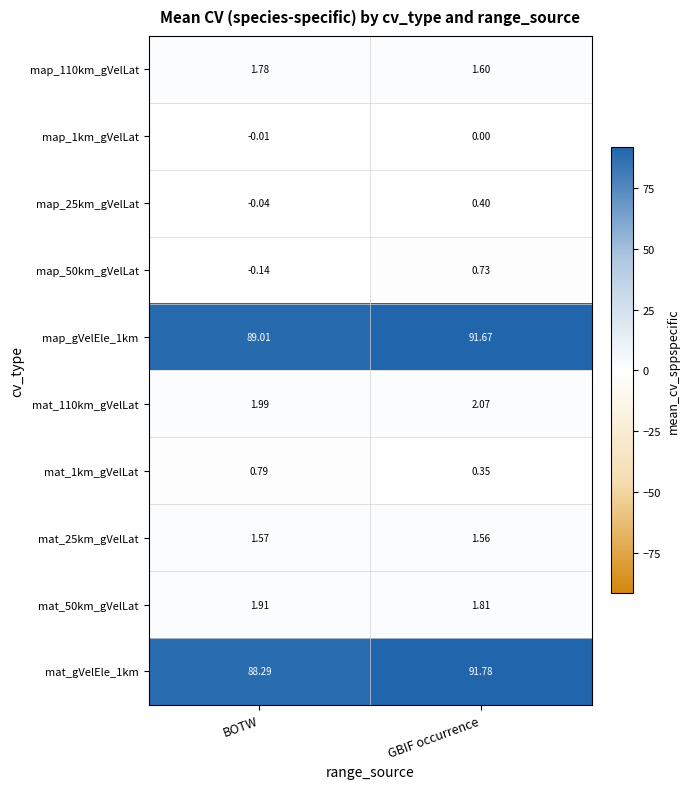

How many series are shown in this chart?

10